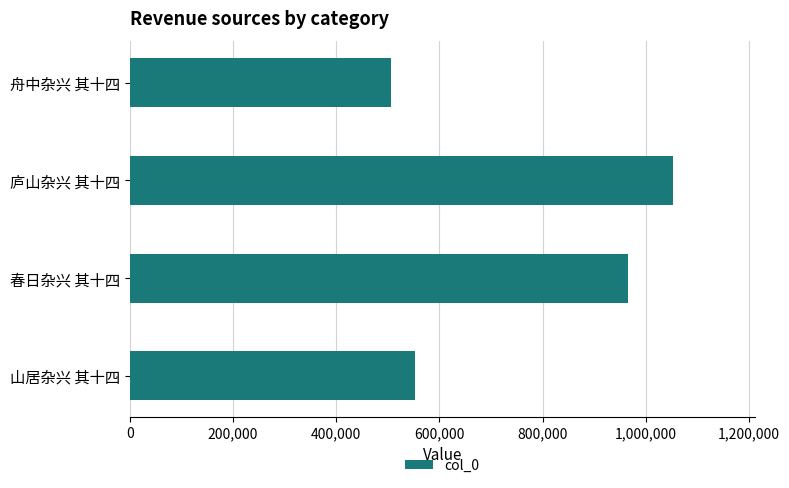

What is the ratio of the value at 舟中杂兴 其十四 to the value at 山居杂兴 其十四?

0.9